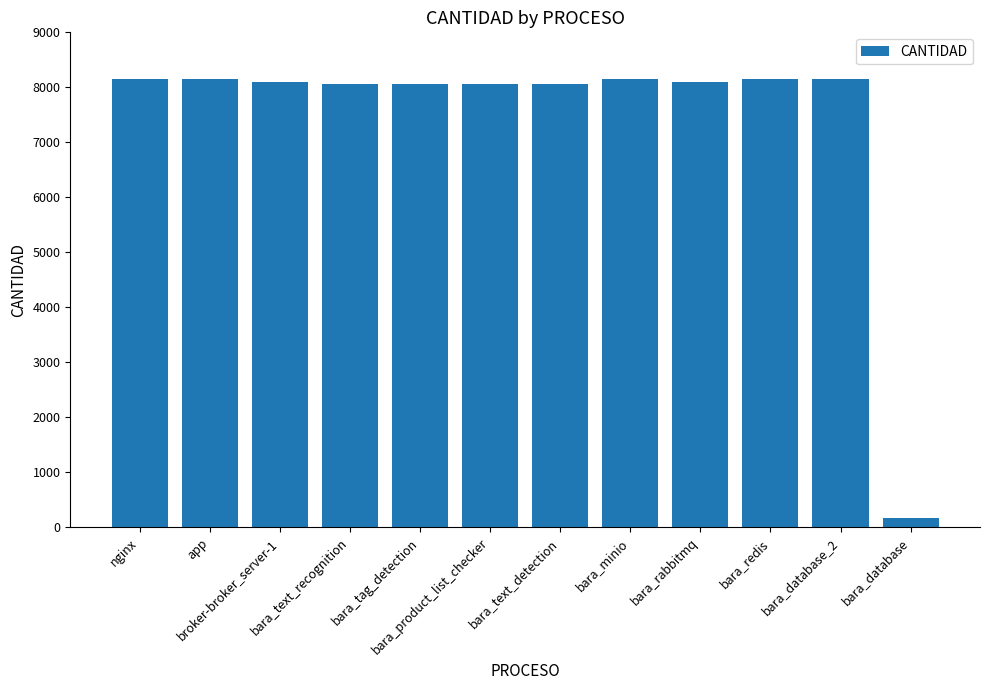

What is the difference between the second highest and minimum values?

7975